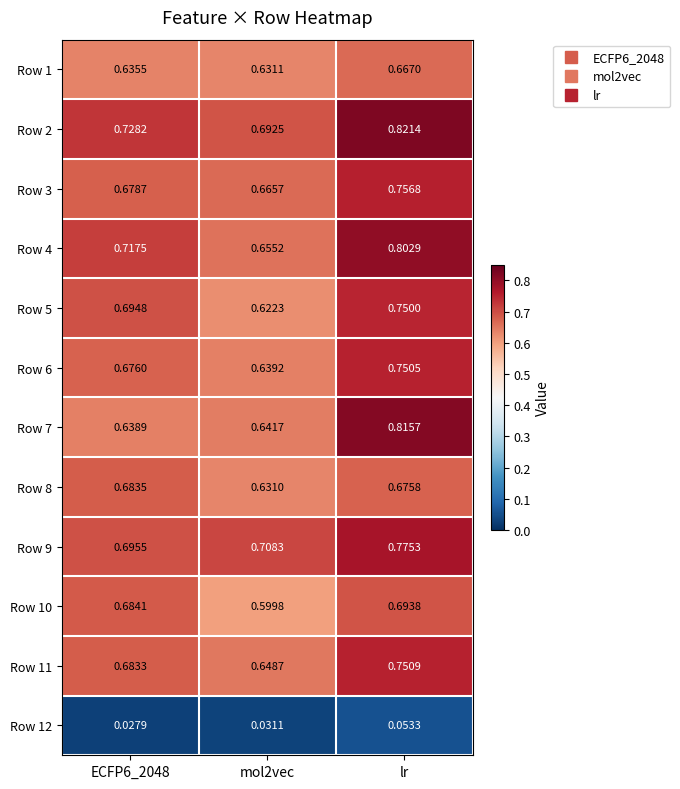

Which category has the highest value across all series?

lr